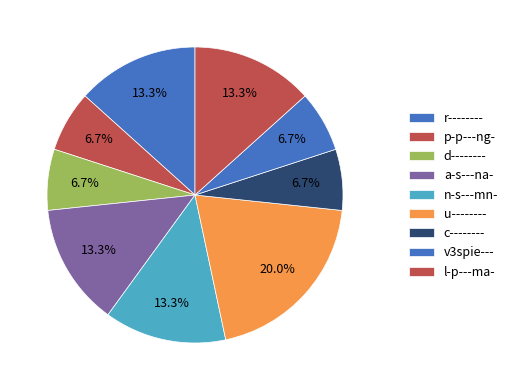

Approximately how many times larger is the value at l-p---ma- compared to d--------?

2.0